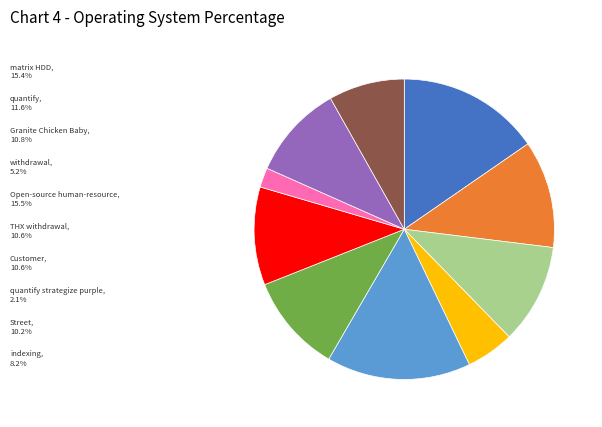

Does withdrawal represent more than half of the total?

No